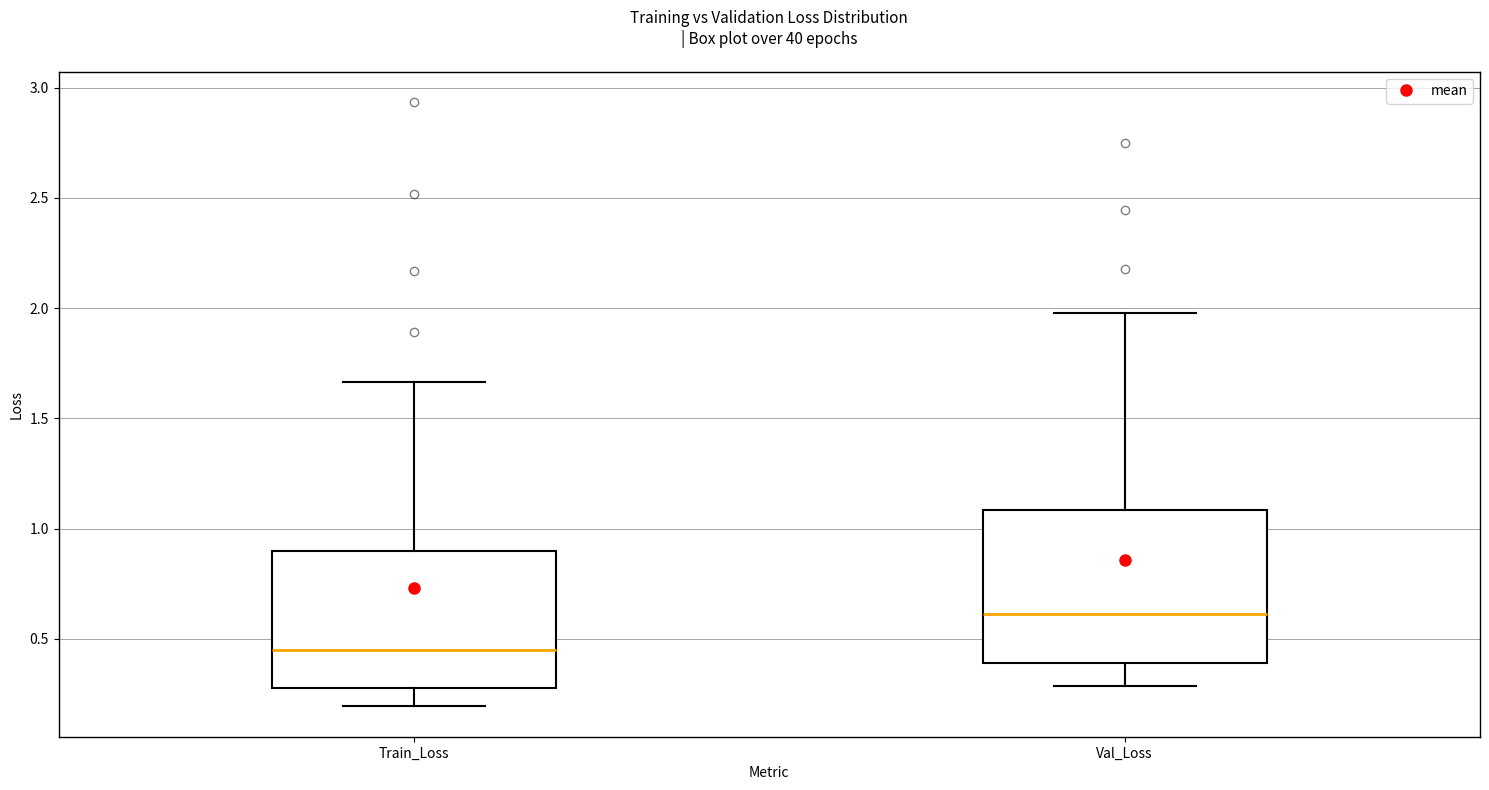

Reading left to right, transcribe this box plot: for each box, give where its median line is, the range the box spans, and where its two whiskers end, as read against the y-axis. The values are not printed on the chart, so give them approximately, as read against the axis.

Train_Loss: median 0.45, box 0.30 to 0.90, whiskers 0.20 to 1.65
Val_Loss: median 0.60, box 0.40 to 1.10, whiskers 0.30 to 2.00